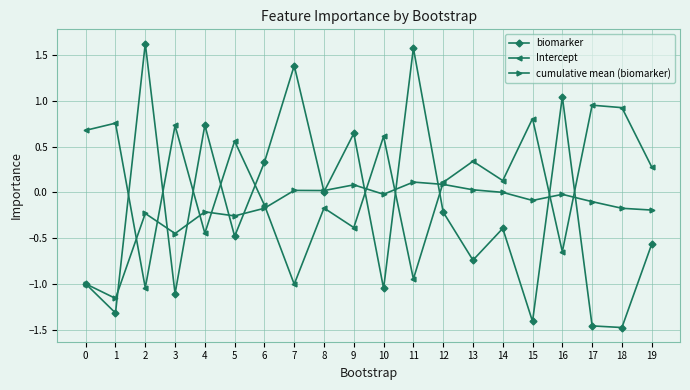

True or false: Intercept and biomarker intersect in this chart.

True